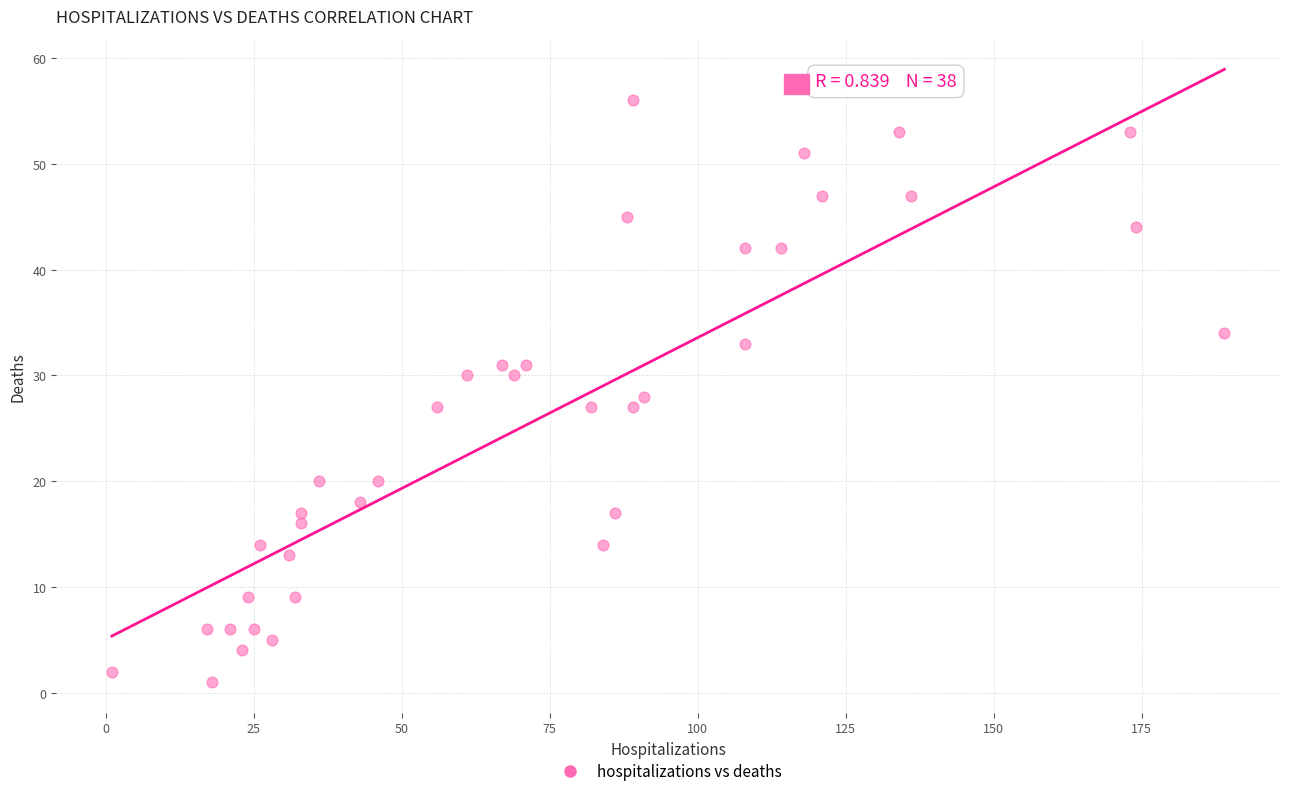

What is the range of X values (max minus min)?

188